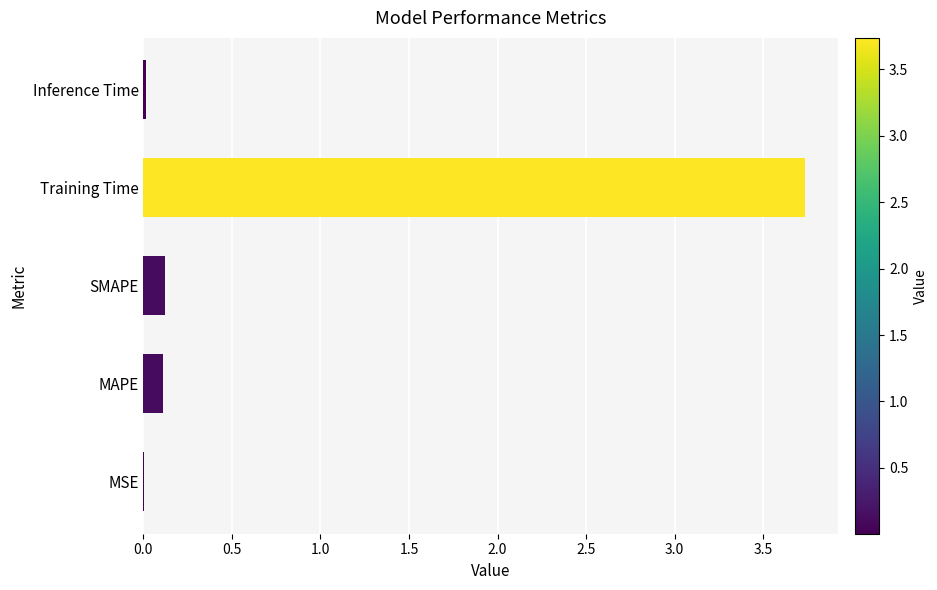

How many categories are shown in the chart?

5